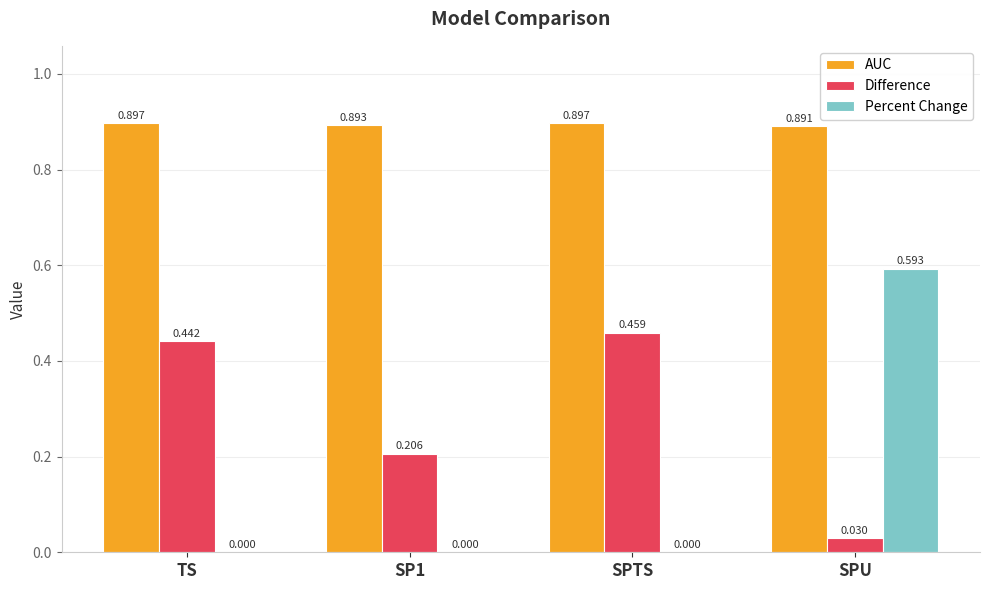

What is the total value across all series at SPTS?

1.4